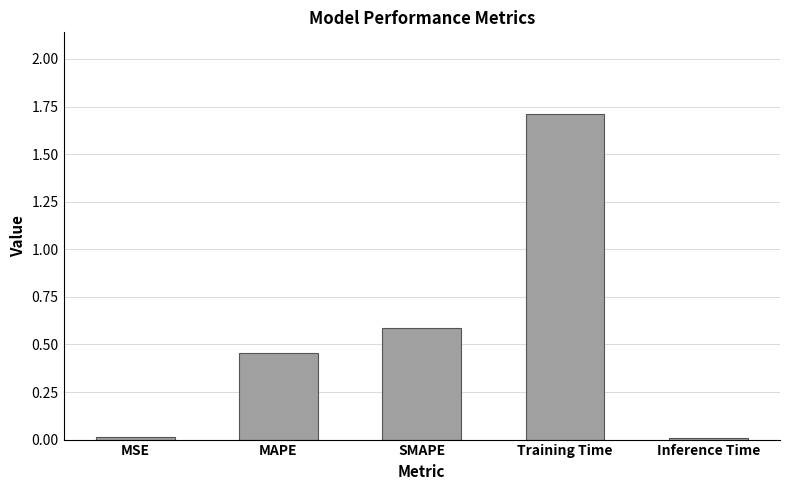

What is the average value?

0.6